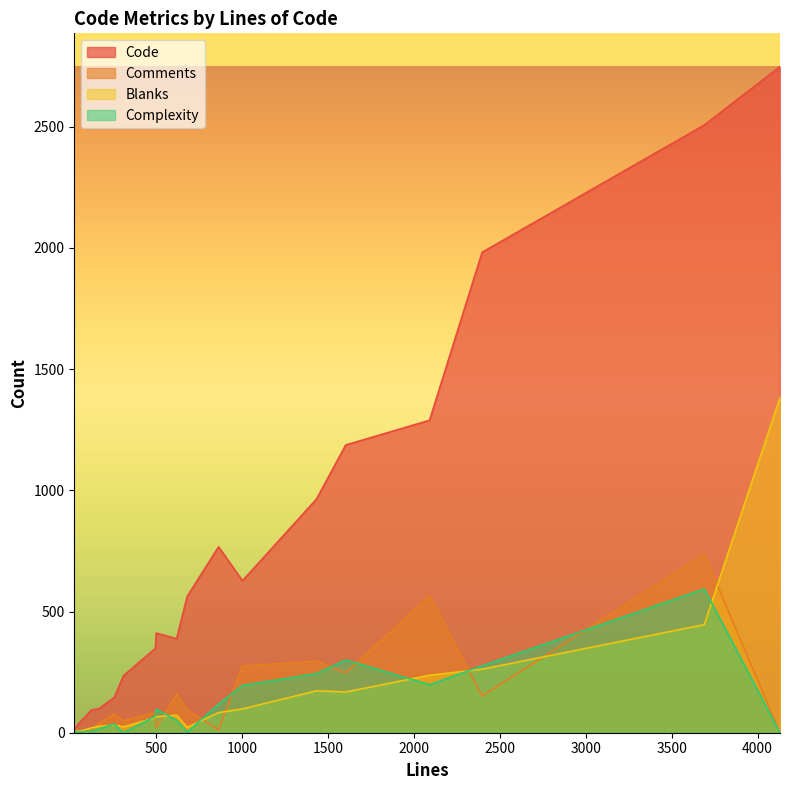

Which series has the largest range (max minus min)?

Code